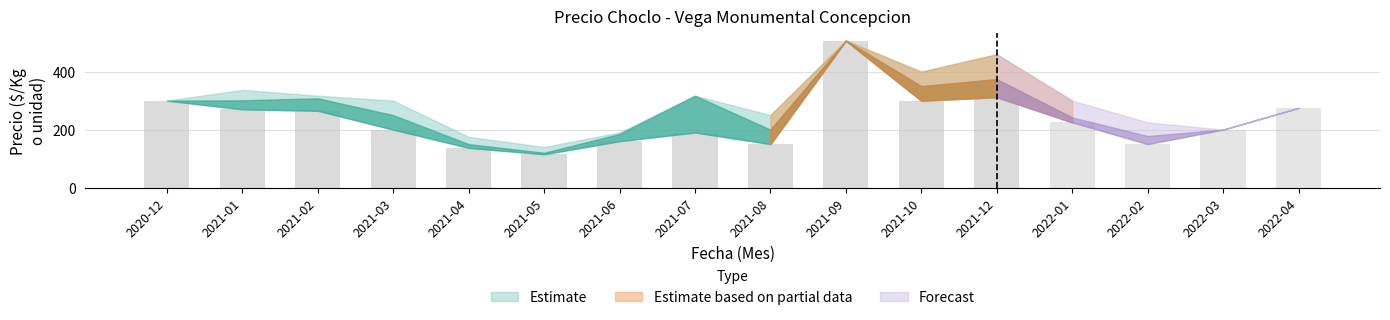

What position from the right is 2021-08?

8